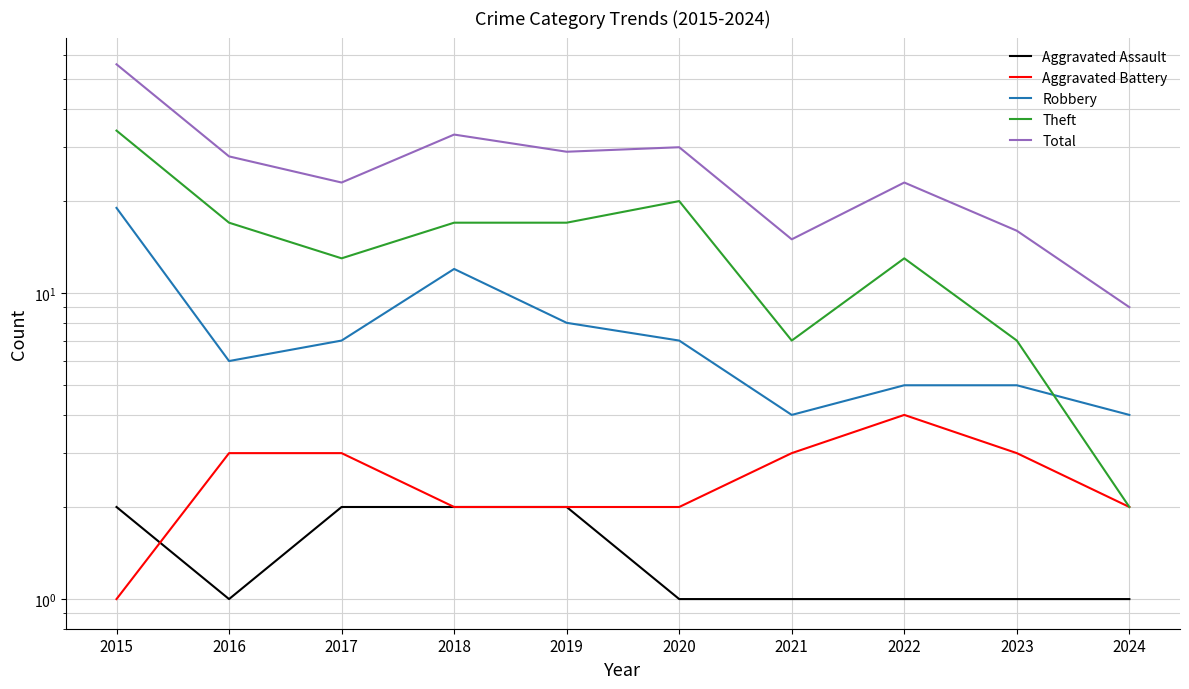

True or false: Aggravated Assault has a value of 2 at 2015.

True